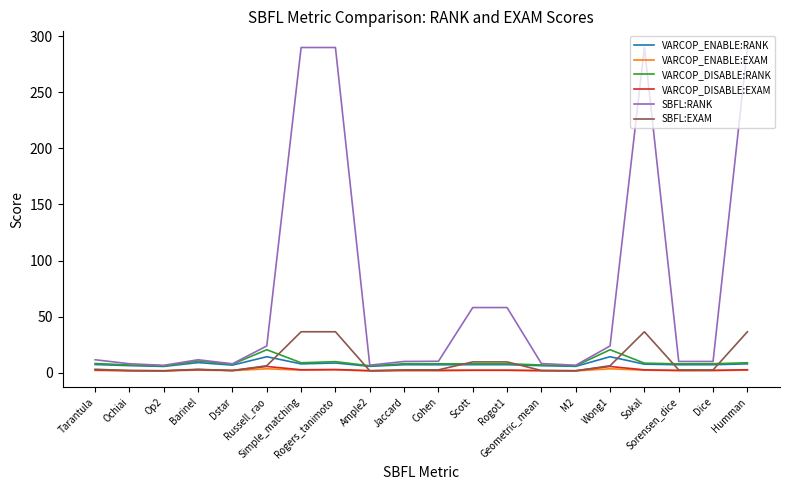

Which series has the largest total across all categories?

SBFL:RANK